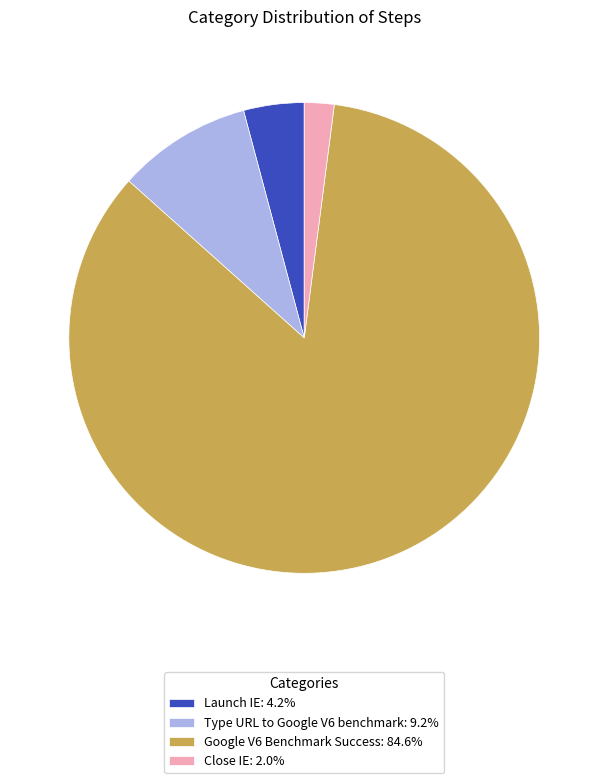

True or false: Close IE accounts for 2% of the total.

True